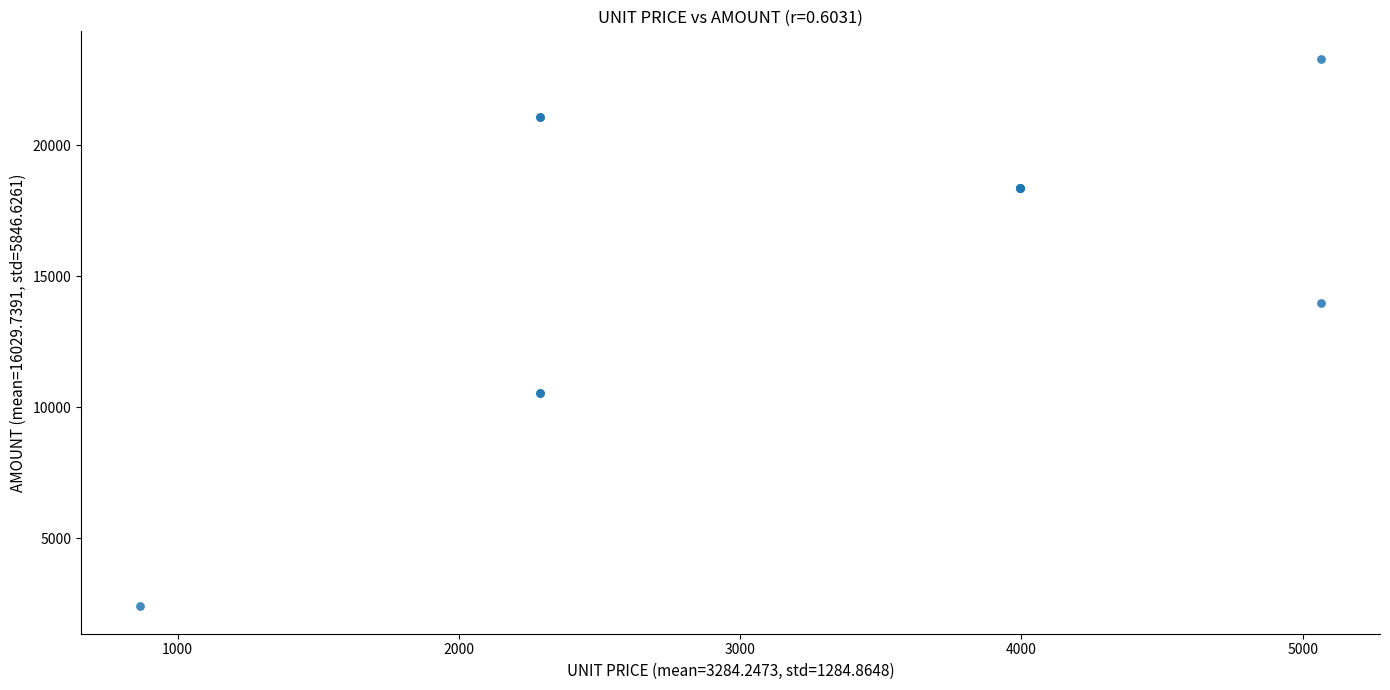

What Y value in the scatter plot is closest to 12845?

13979.3